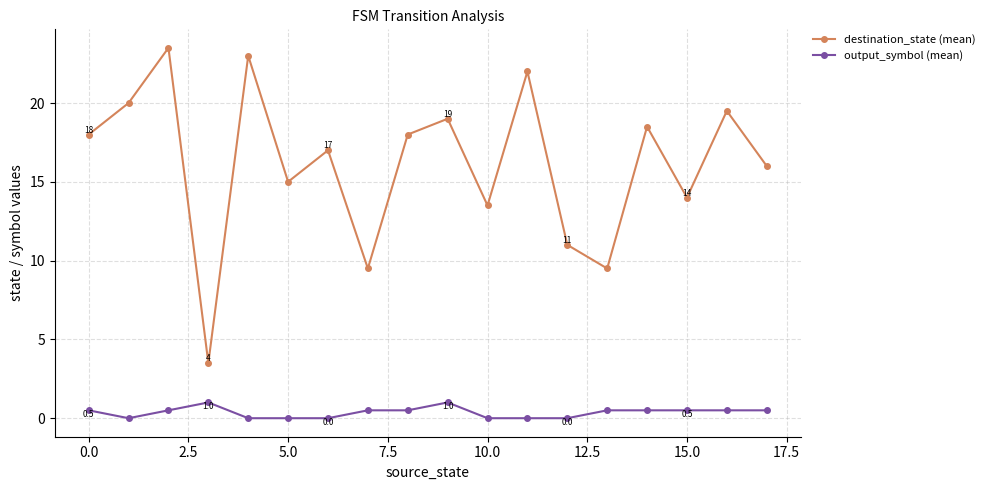

What is the difference between the second highest and minimum values in the output_symbol (mean) series?

1.0